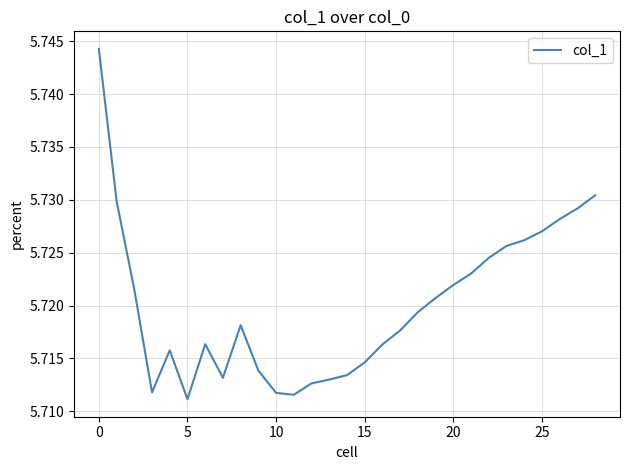

Does the chart display data point markers on the line(s)?

No